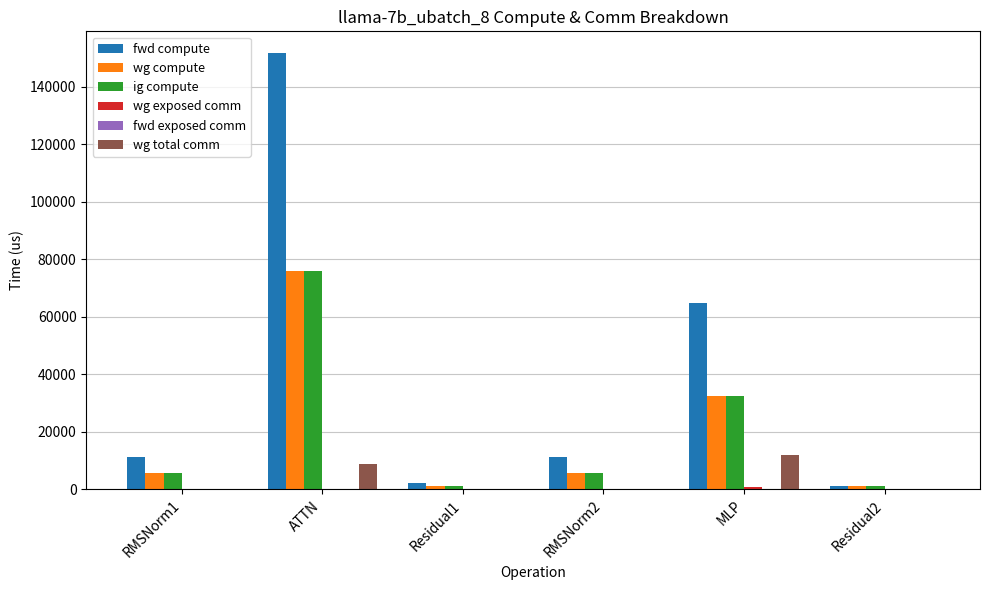

The value of wg total comm at MLP is 11785.3. True or false?

True